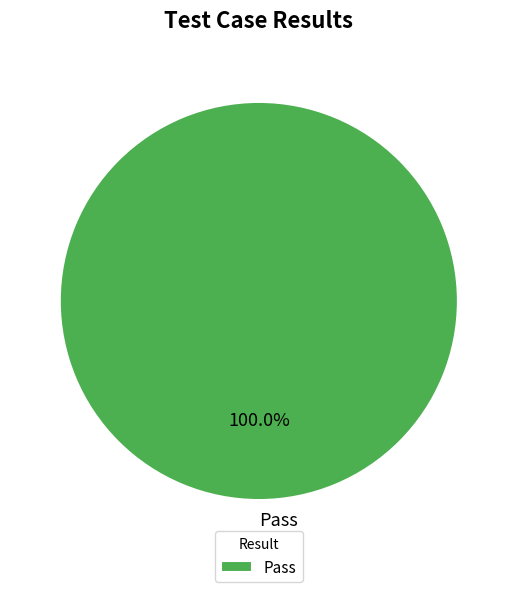

Is there any slice that represents more than half of the pie?

Yes